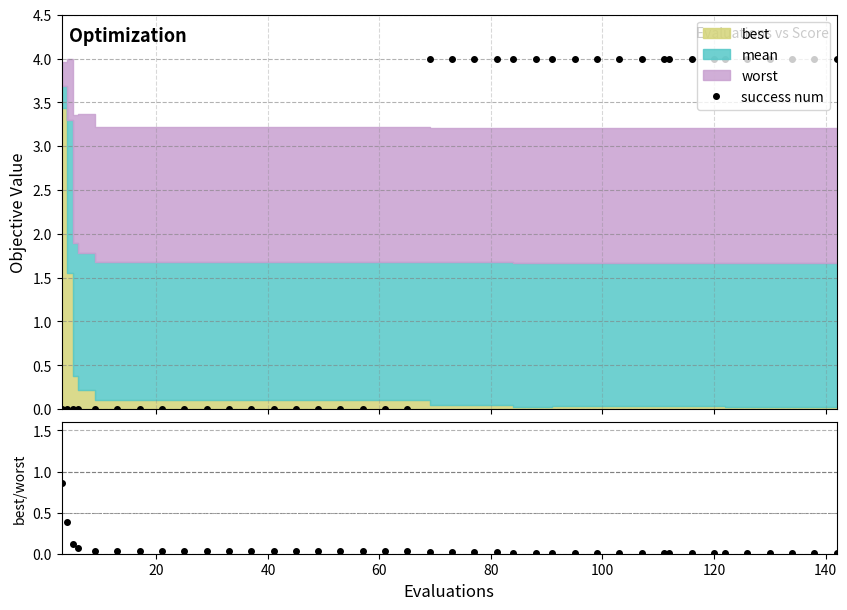

What is the value of the success num point at the 20th from the left?

4